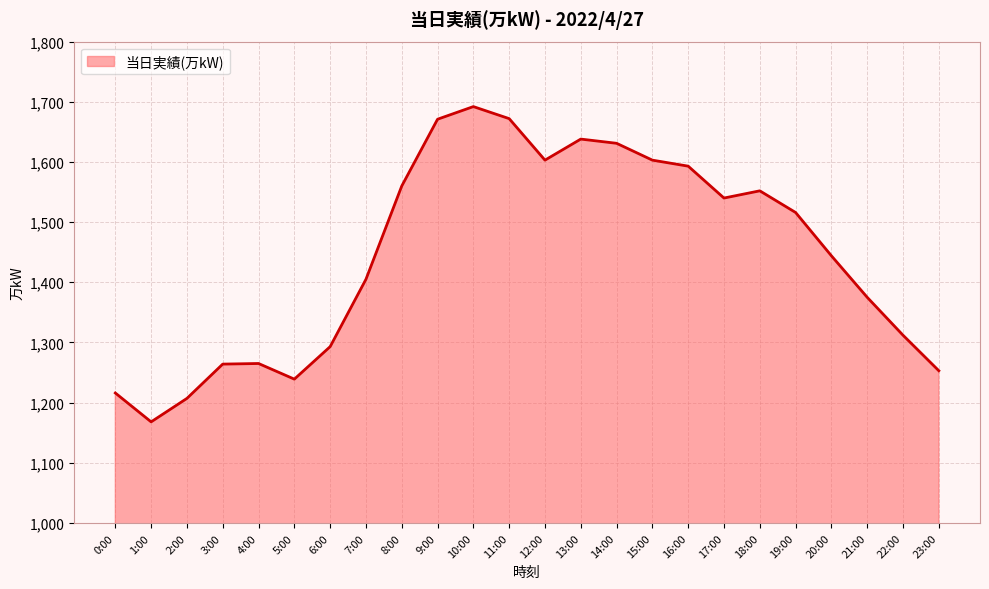

What is the approximate value at 3:00, to the nearest 100?

1300